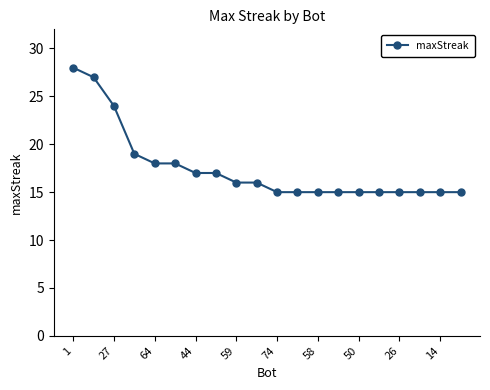

Count the number of categories in the chart.

20